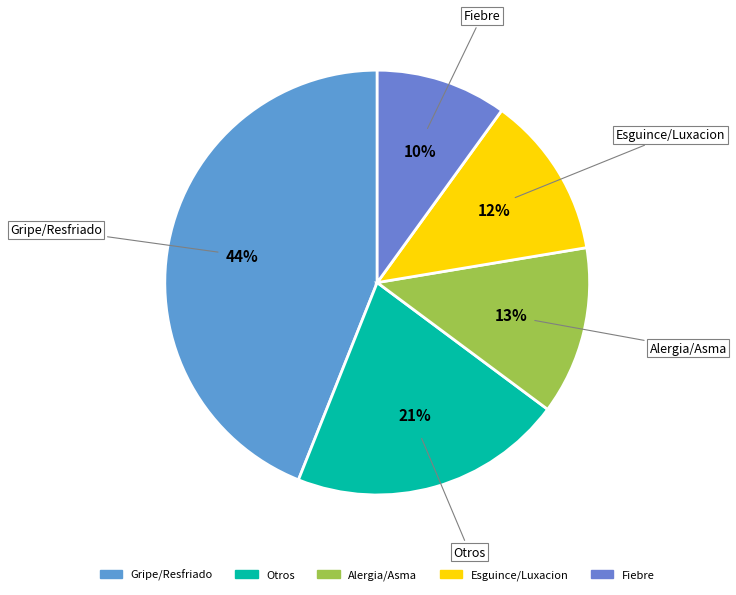

Count the number of slices in the pie.

5